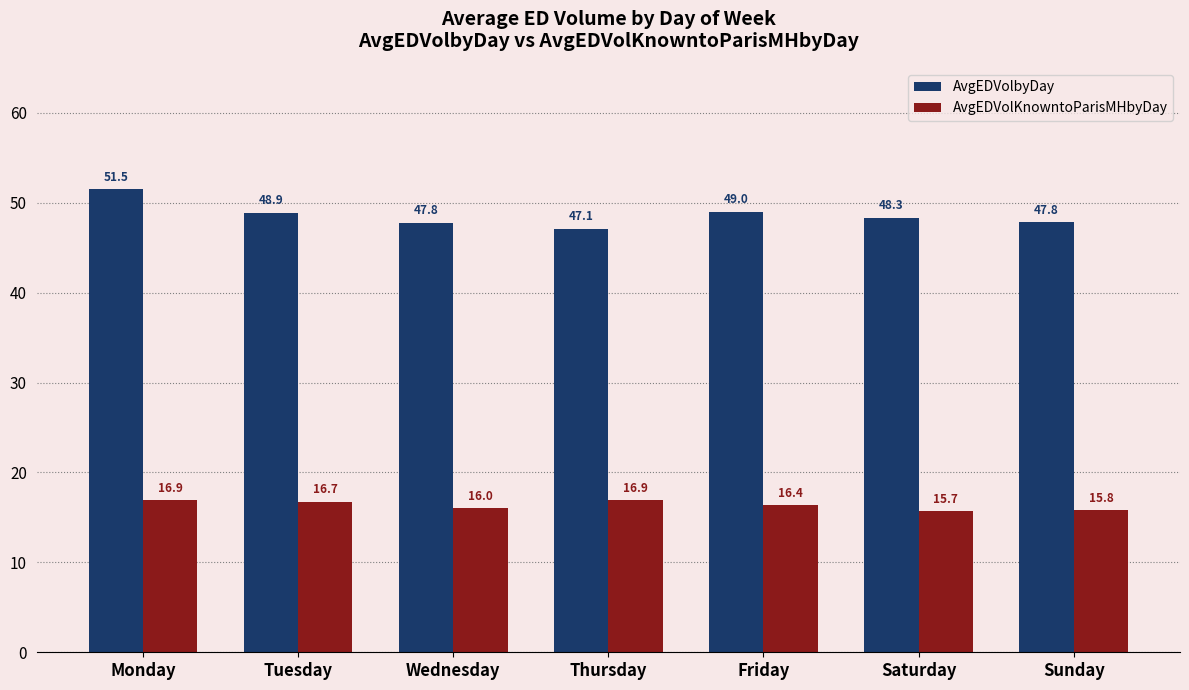

List the series in order of their peak value, lowest first.

AvgEDVolKnowntoParisMHbyDay, AvgEDVolbyDay